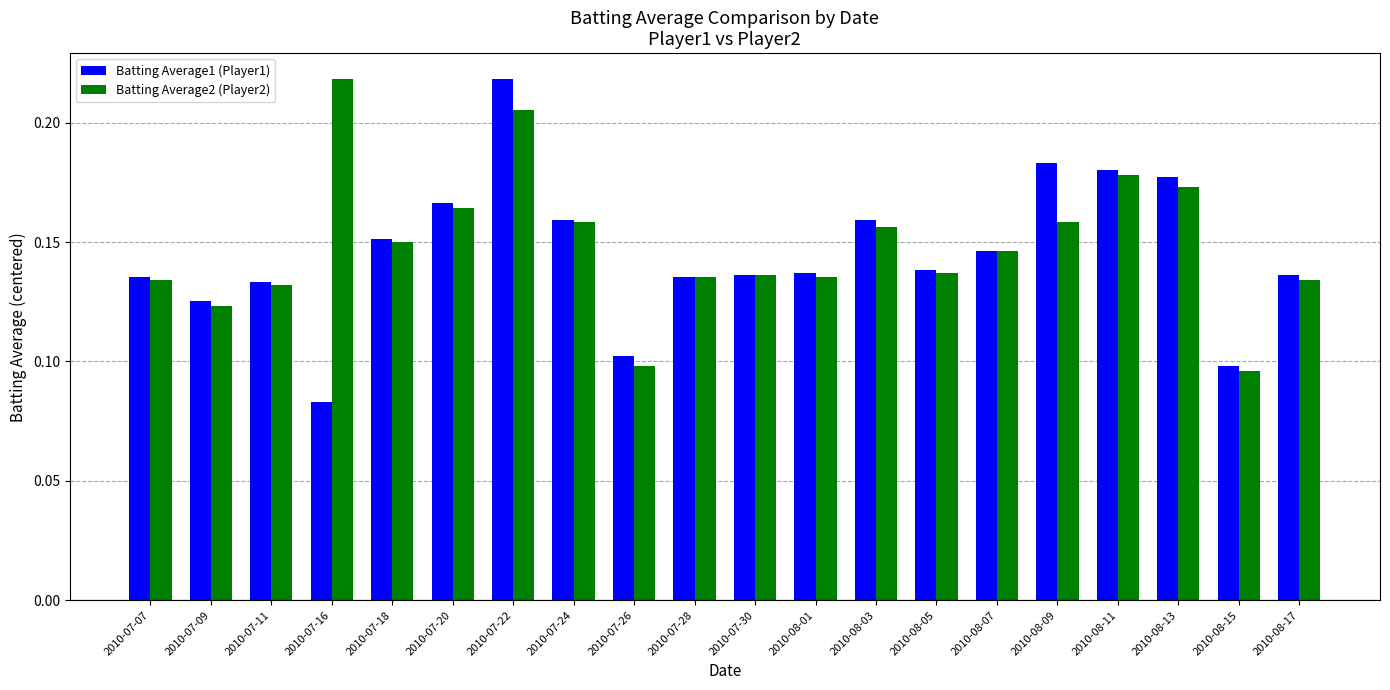

Is it true that Batting Average2 (Player2) equals 0.1 at 2010-07-16?

False